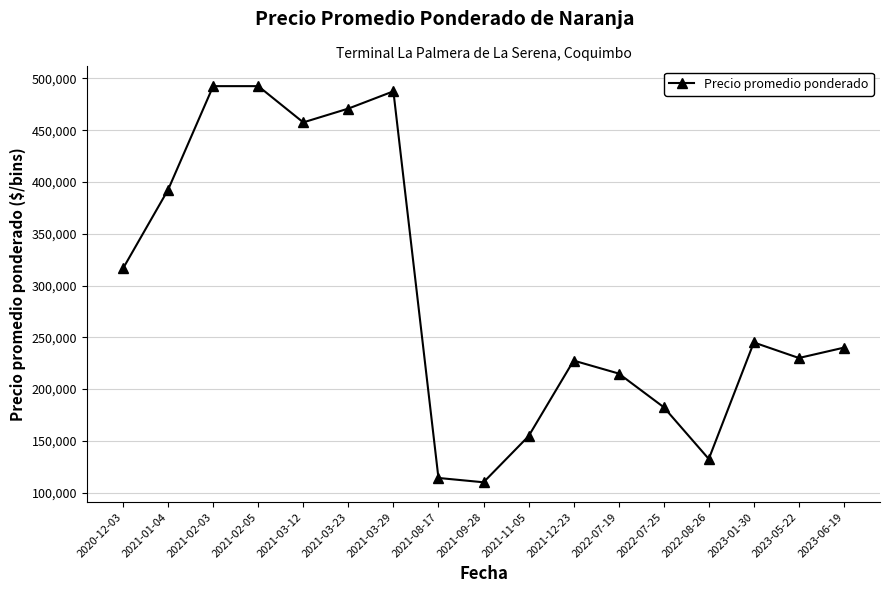

What value does the data have at 2021-03-12?

457500.0